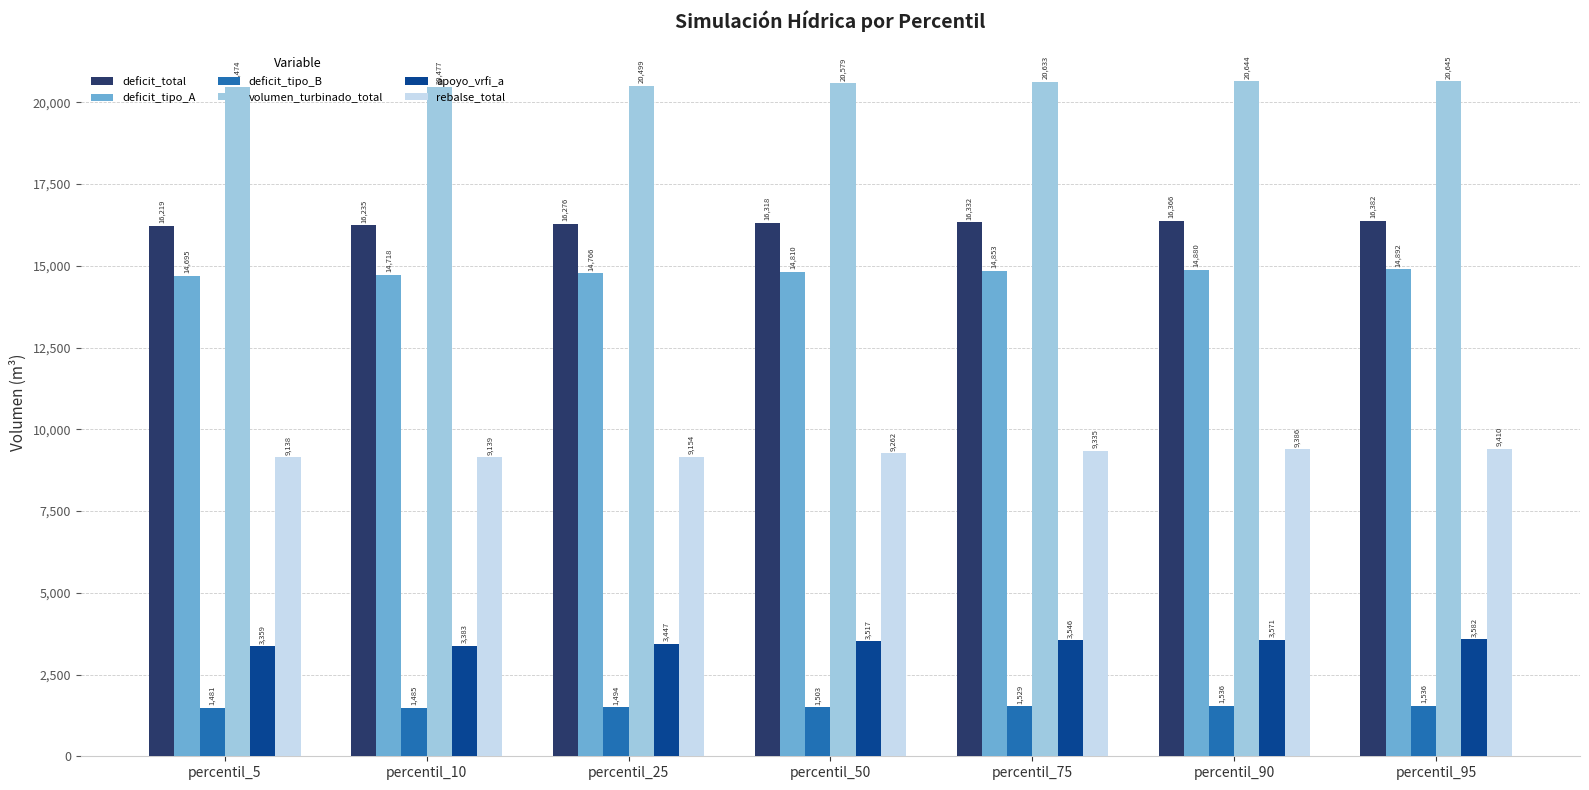

What is the sum of the volumen_turbinado_total values at percentil_5 and percentil_95?

41119.6